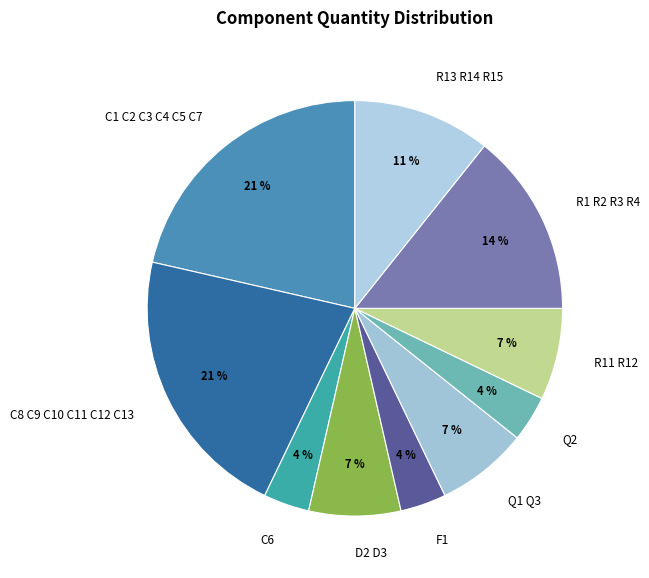

To the nearest percent, what percentage of the pie is D2 D3?

7%